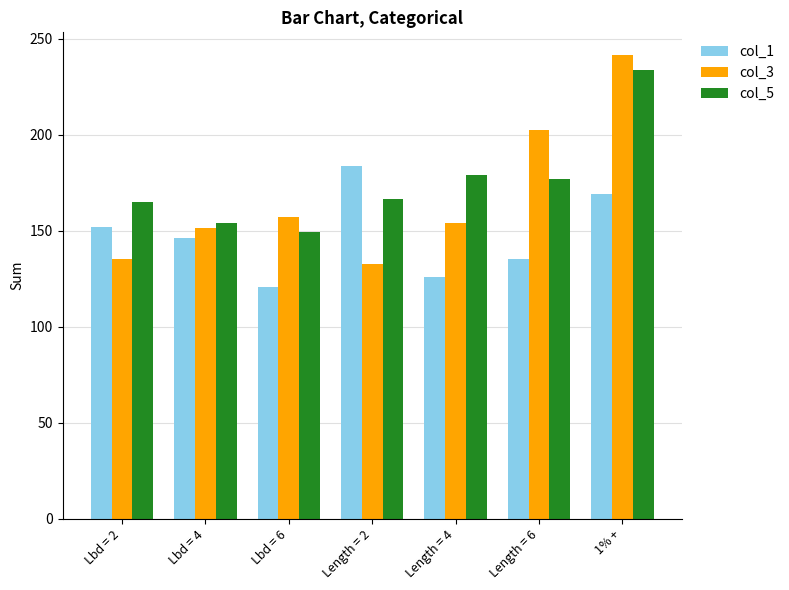

Are the bars grouped side by side (vs. stacked)?

Yes